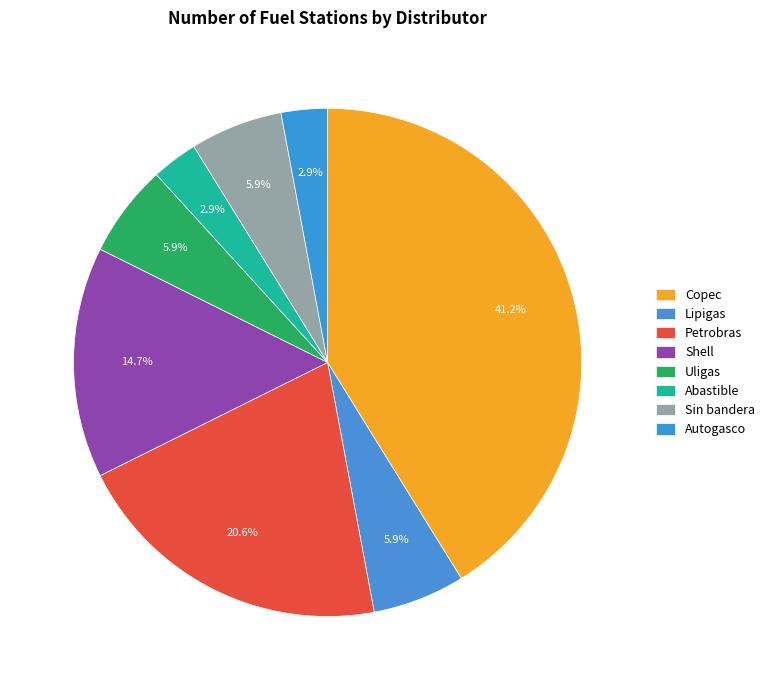

Count the number of slices in the pie.

8